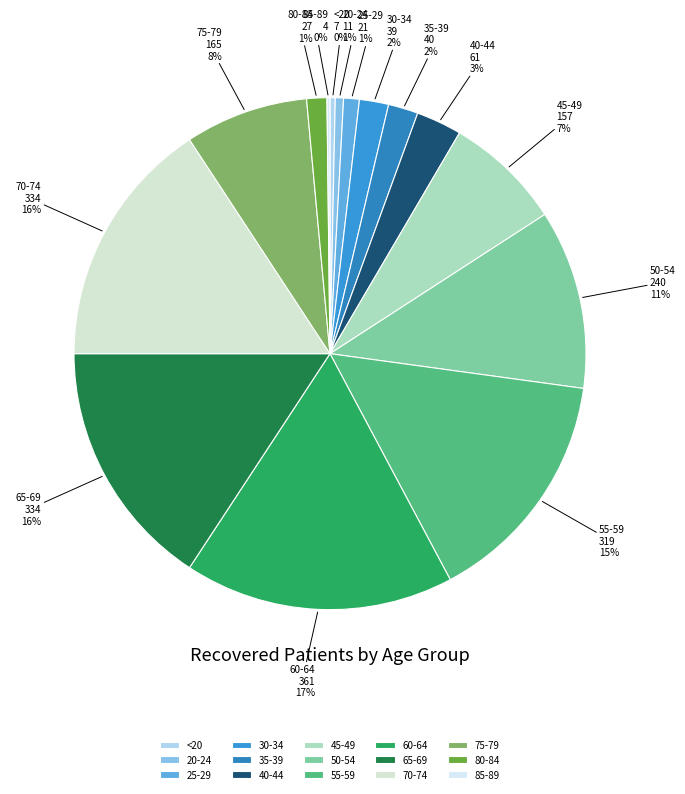

Does 30-34 account for over 50% of the chart?

No